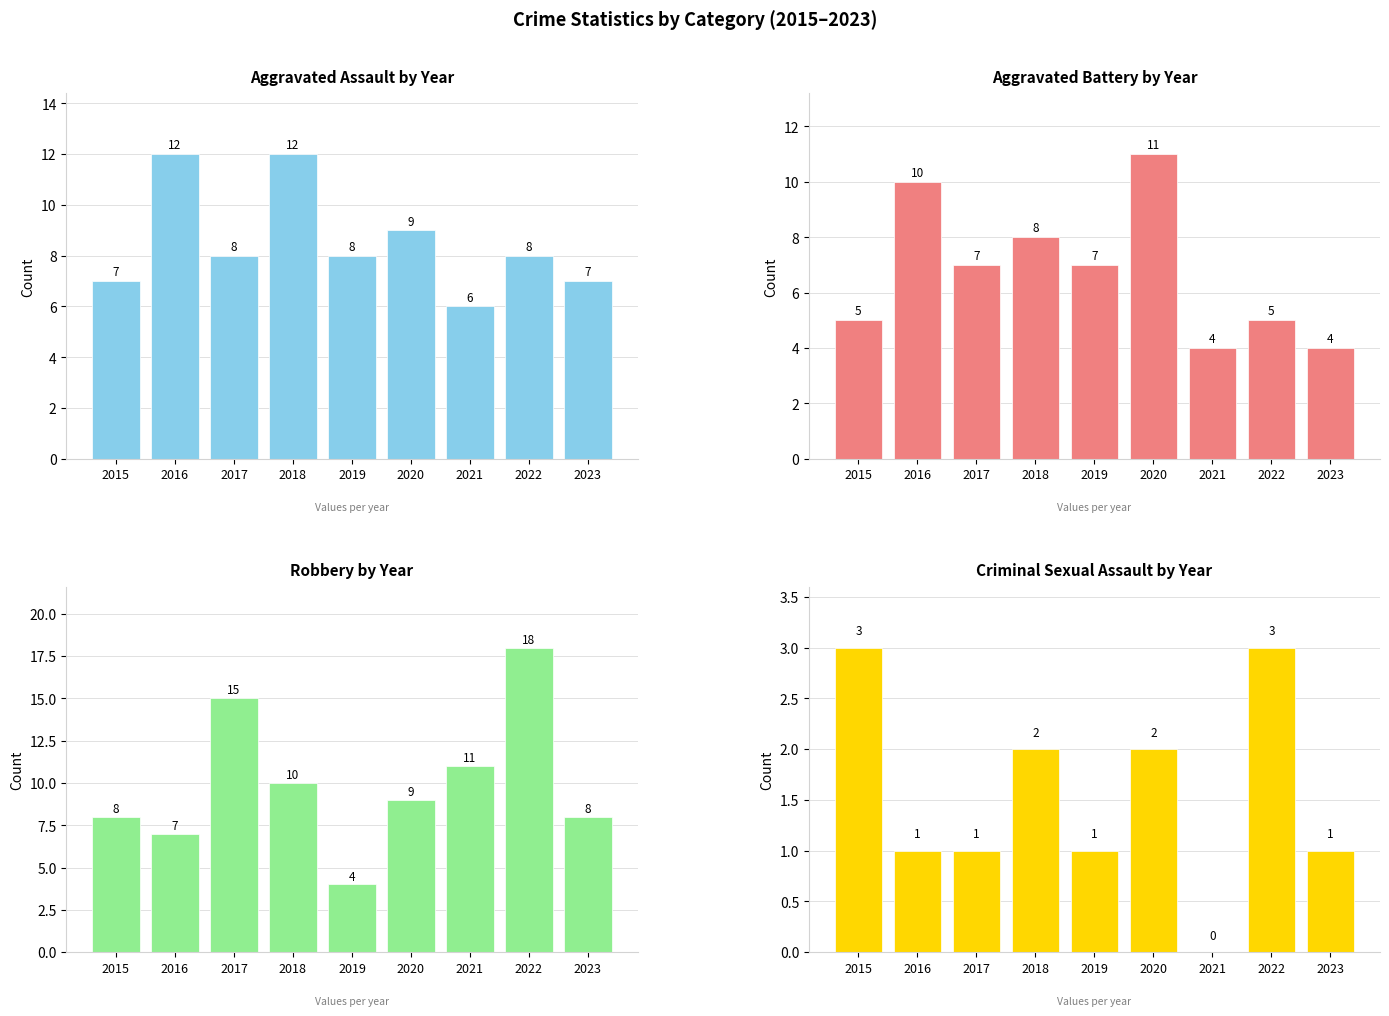

Which series has the largest range (max minus min)?

Robbery